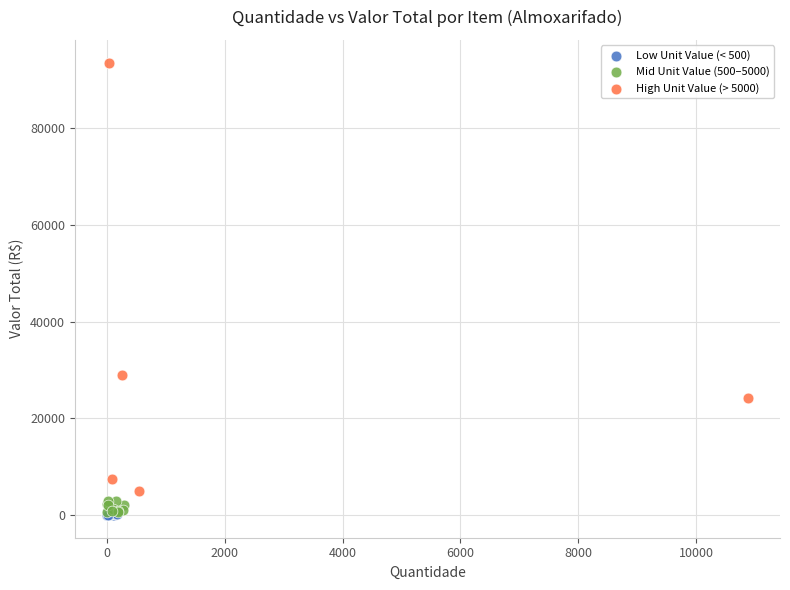

Which series has the widest spread of Y values?

High Unit Value (> 5000)